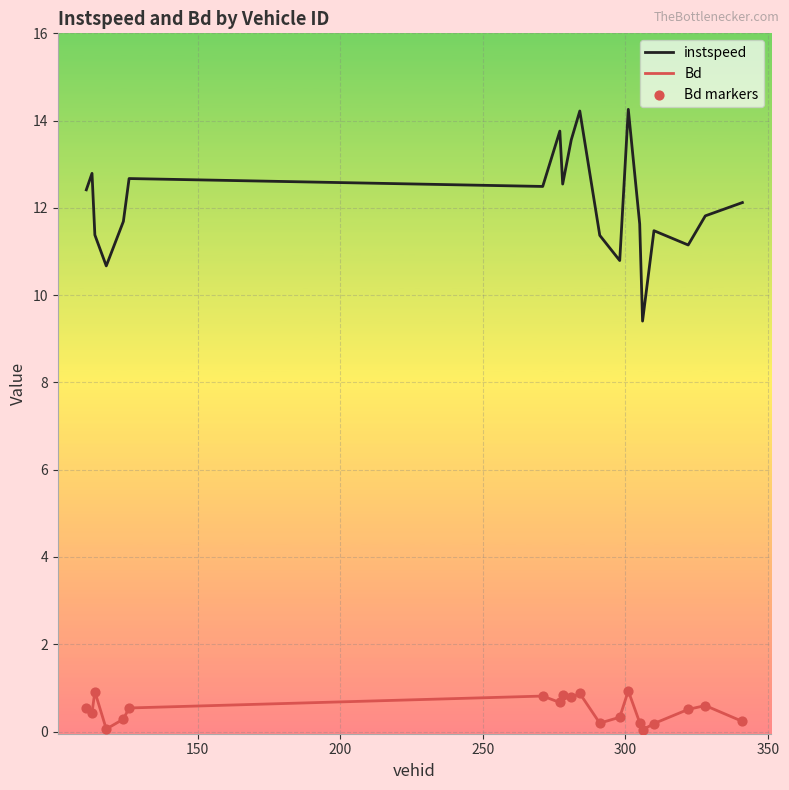

What is the maximum value for instspeed?

14.3